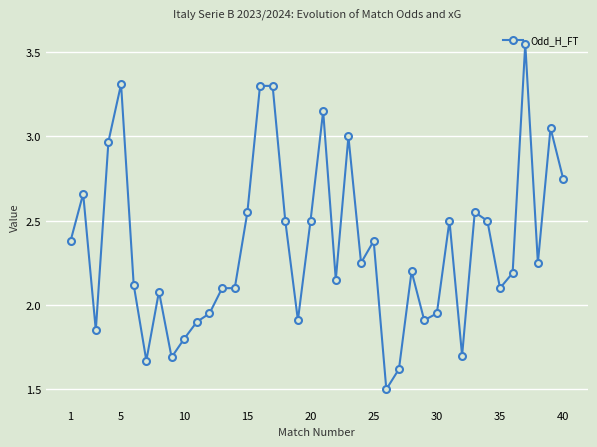

What is the average value?

2.3